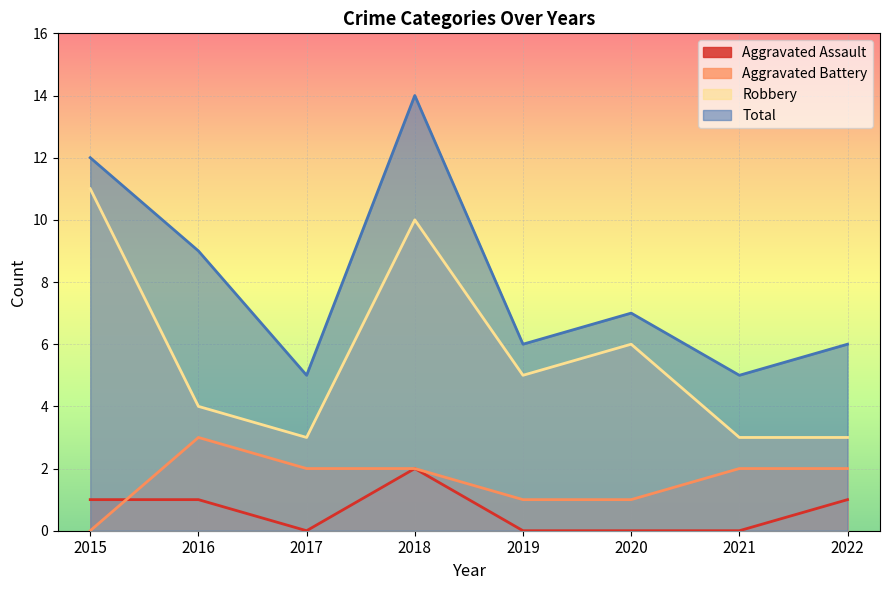

At which label does Robbery reach its minimum?

2017